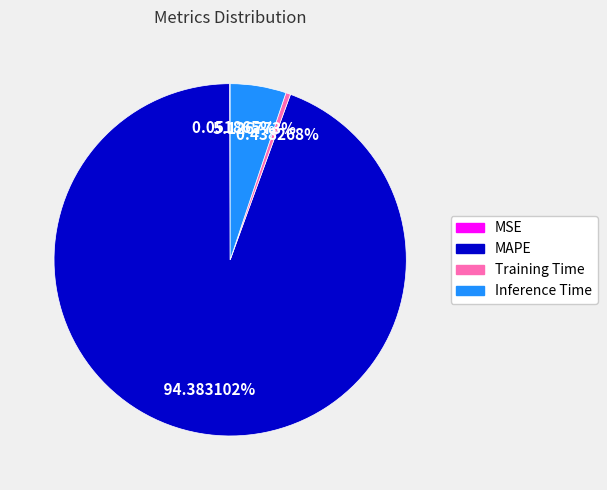

Which category has the biggest portion of the pie?

MAPE